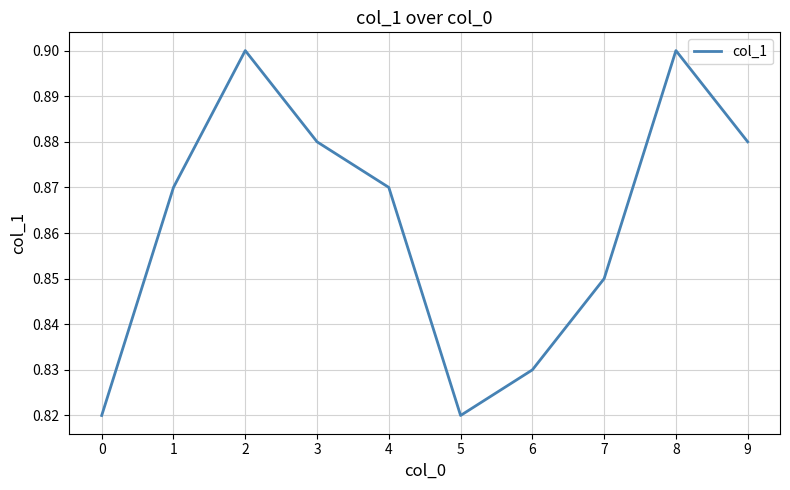

Is it true that the value at 7 is 0.5?

False